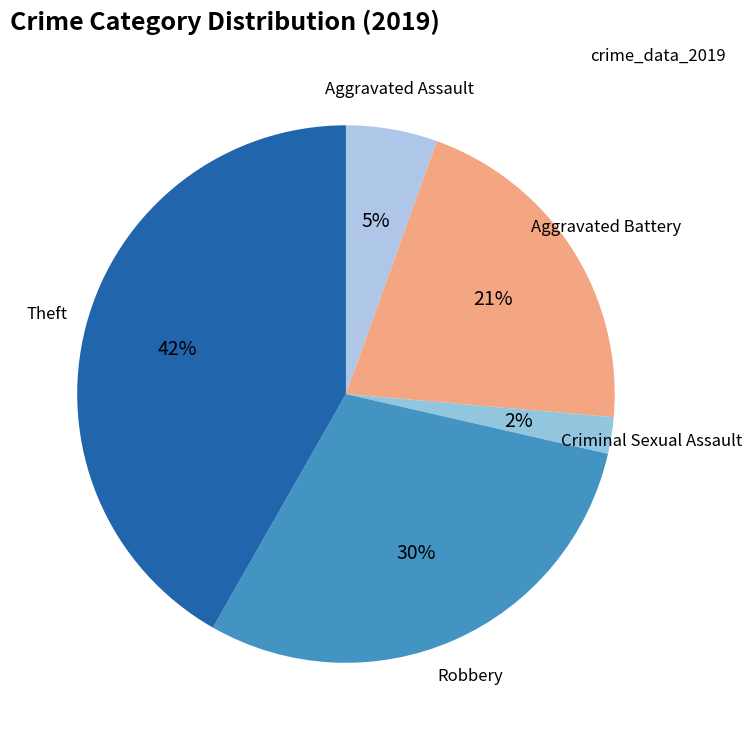

Between Criminal Sexual Assault and Robbery, which is larger?

Robbery